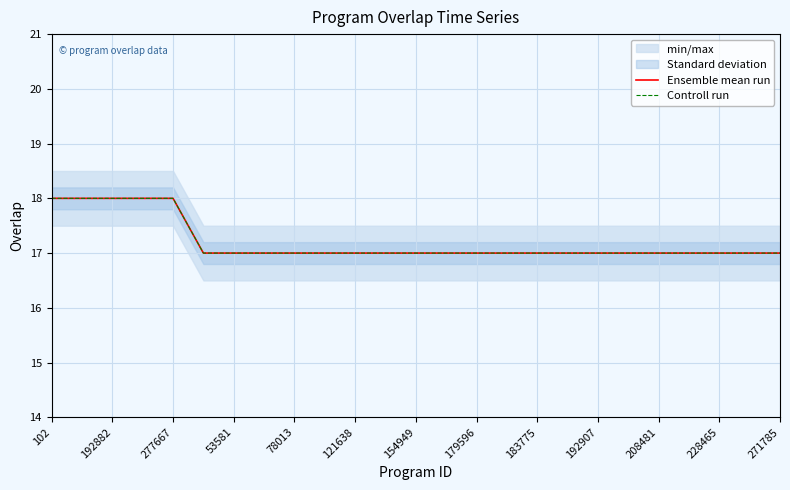

What is the total value across all series at 192907?

34